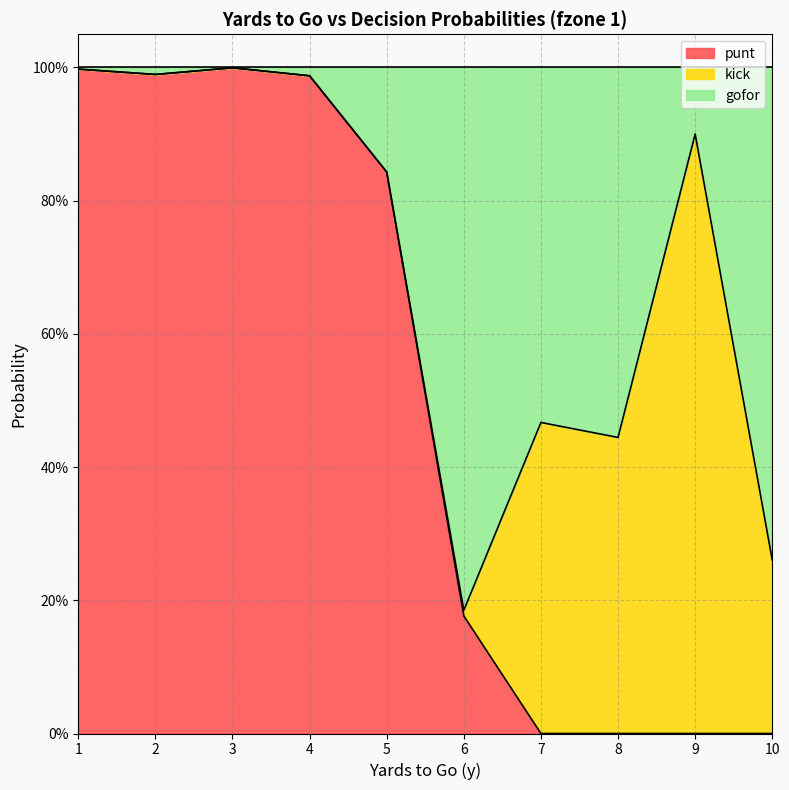

Does the chart display data point markers on the line(s)?

No